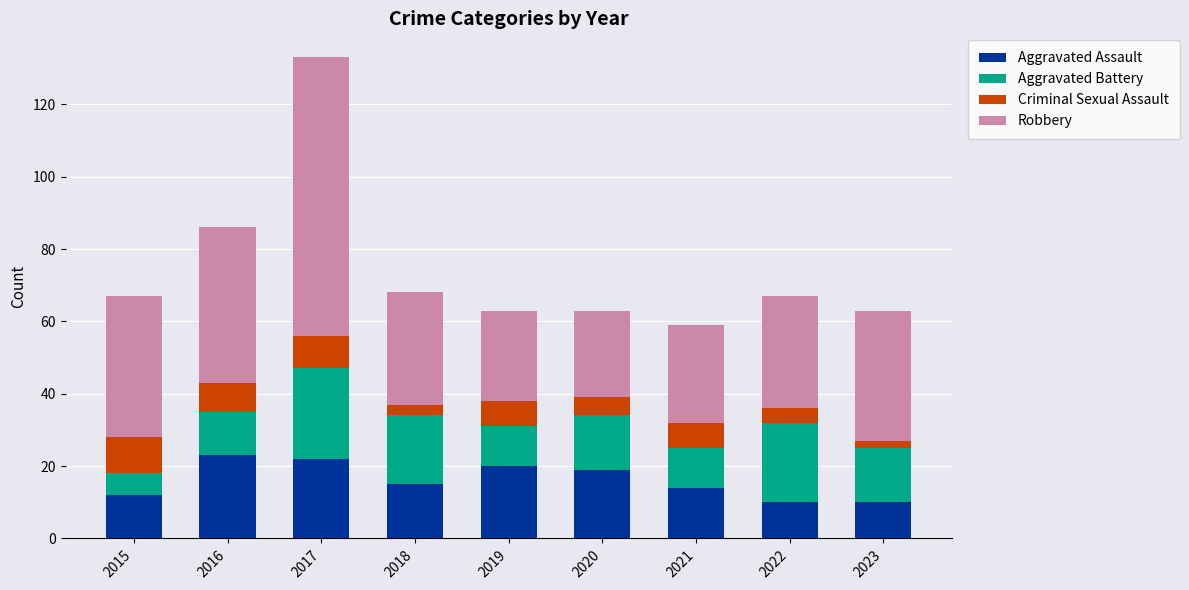

What is the difference between the second highest and minimum values in the Aggravated Assault series?

12